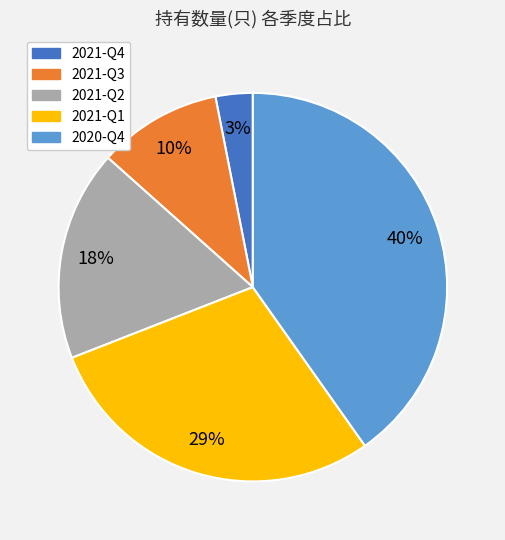

Is 2021-Q1 the majority of the pie?

No